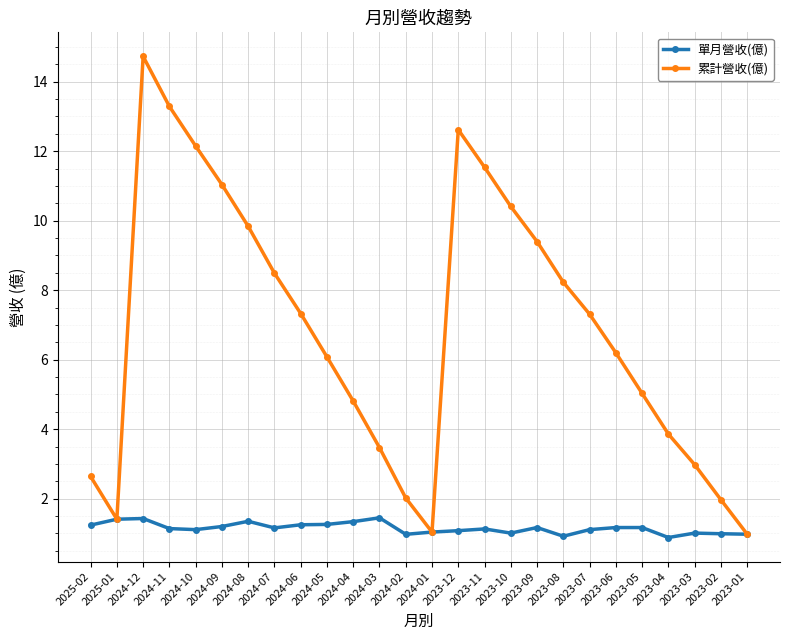

At which category is the sum across all series the highest?

2024-12